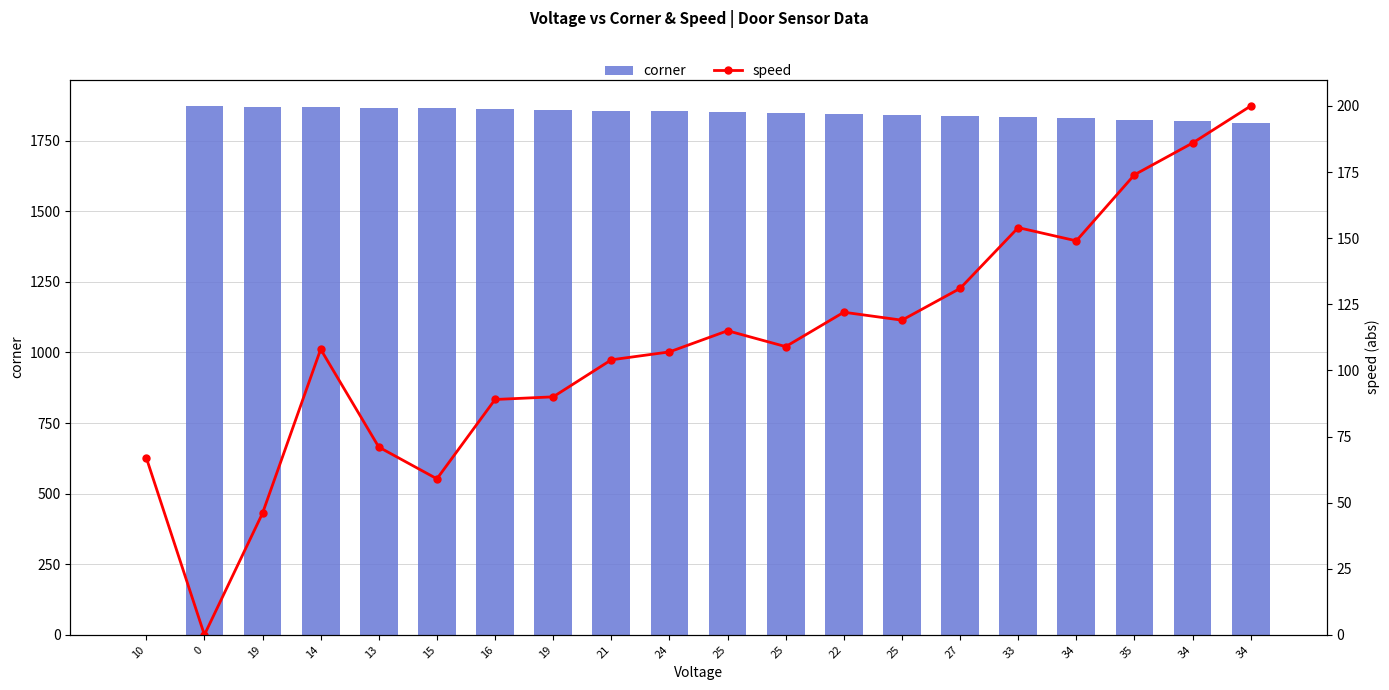

Is it true that speed equals 52 at 25?

False